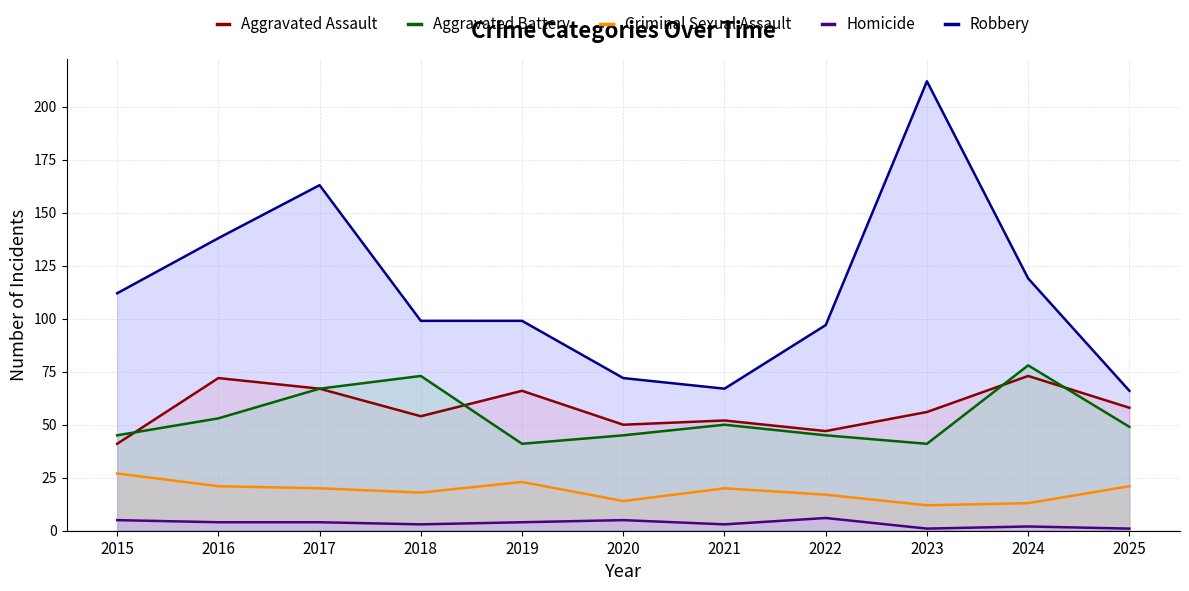

At which category does Robbery reach its first local valley?

2021